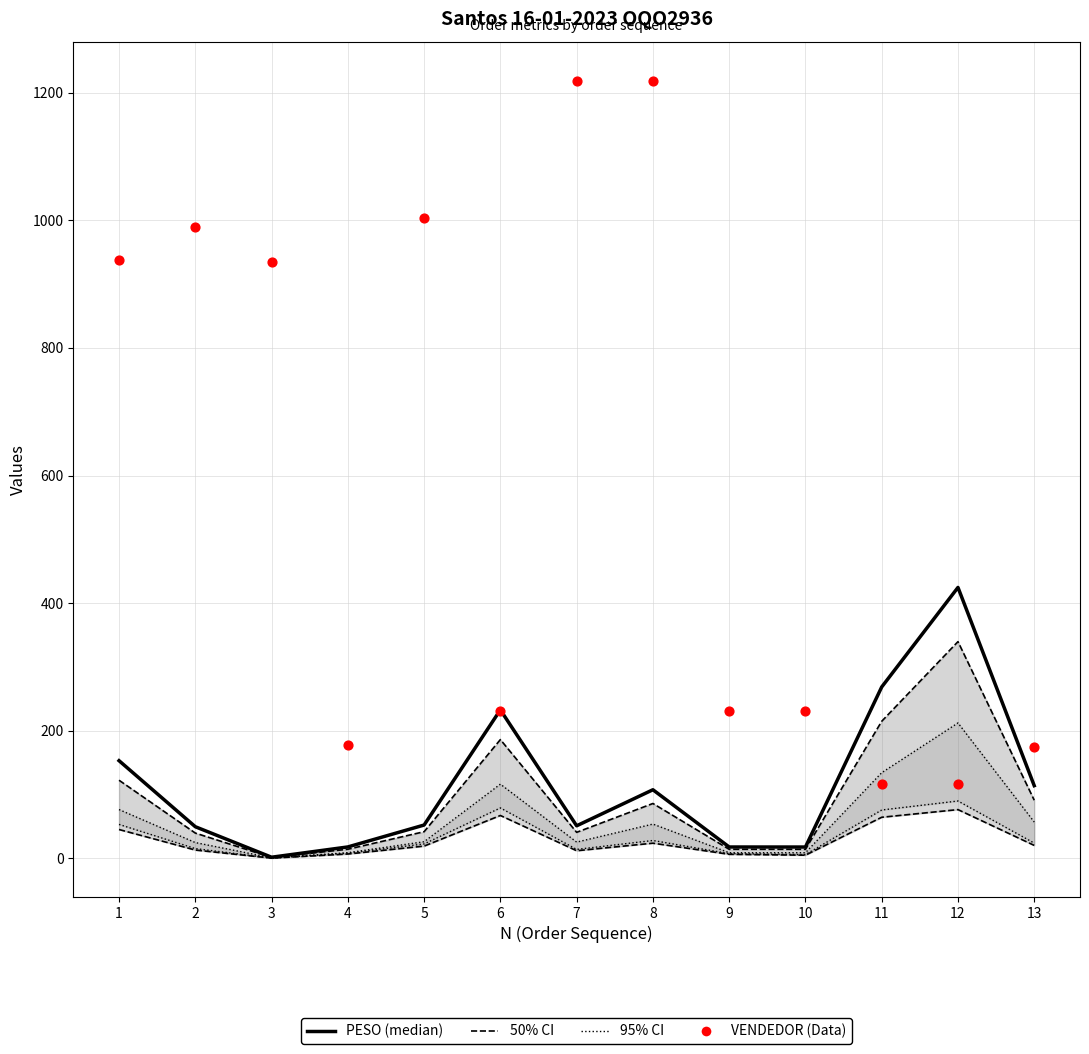

At which category is the sum across all series the highest?

8